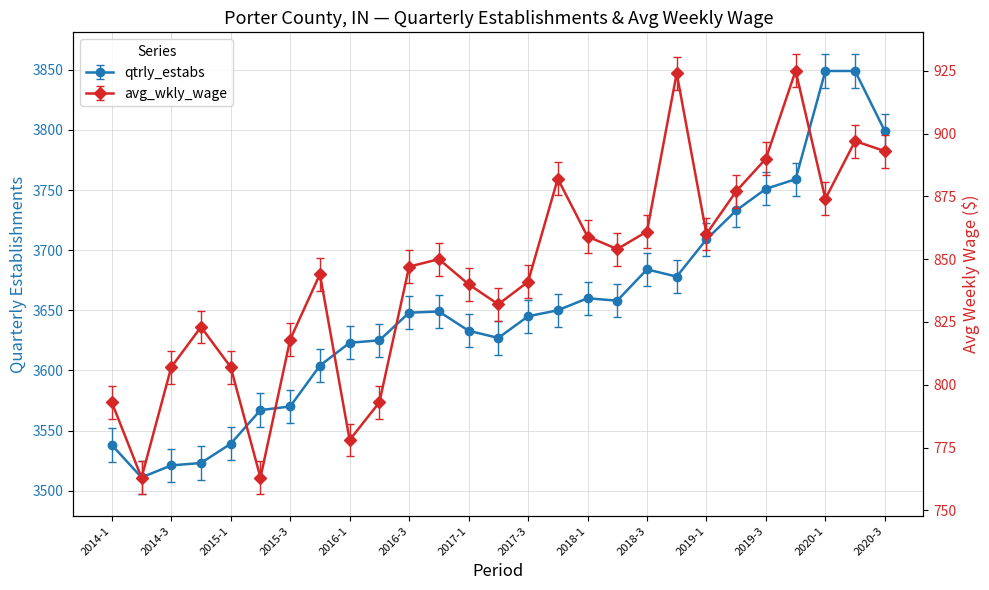

Reading left to right, extract all data points from this chart.

qtrly_estabs: 3538	3511	3521	3523	3539	3567	3570	3604	3623	3625	3648	3649	3633	3627	3645	3650	3660	3658	3684	3678	3709	3733	3751	3759	3849	3849	3799
avg_wkly_wage: 793	763	807	823	807	763	818	844	778	793	847	850	840	832	841	882	859	854	861	924	860	877	890	925	874	897	893